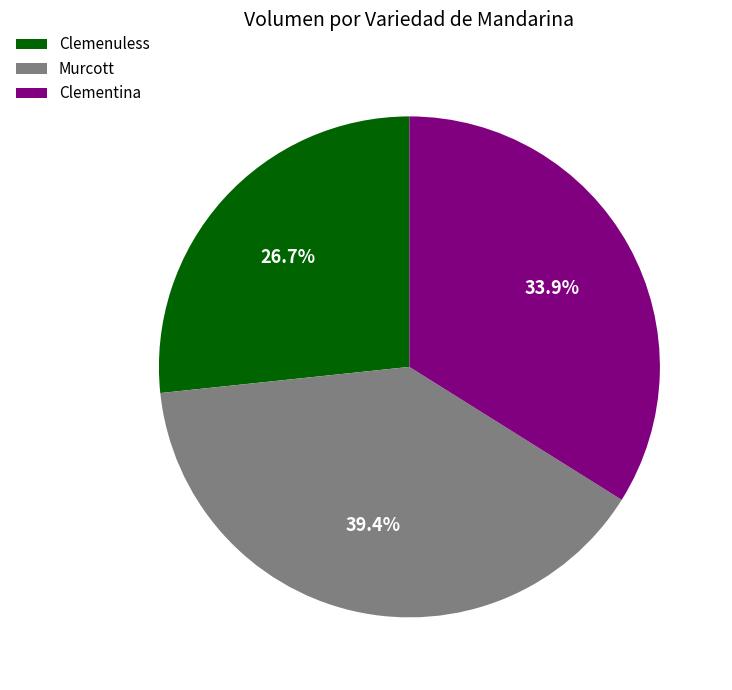

Does any single category account for the majority?

No